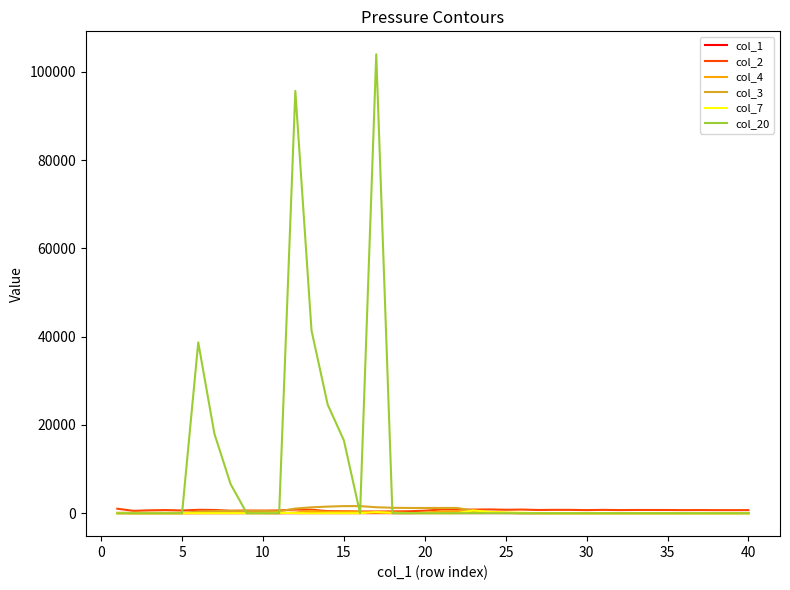

Which series has the largest total across all categories?

col_20